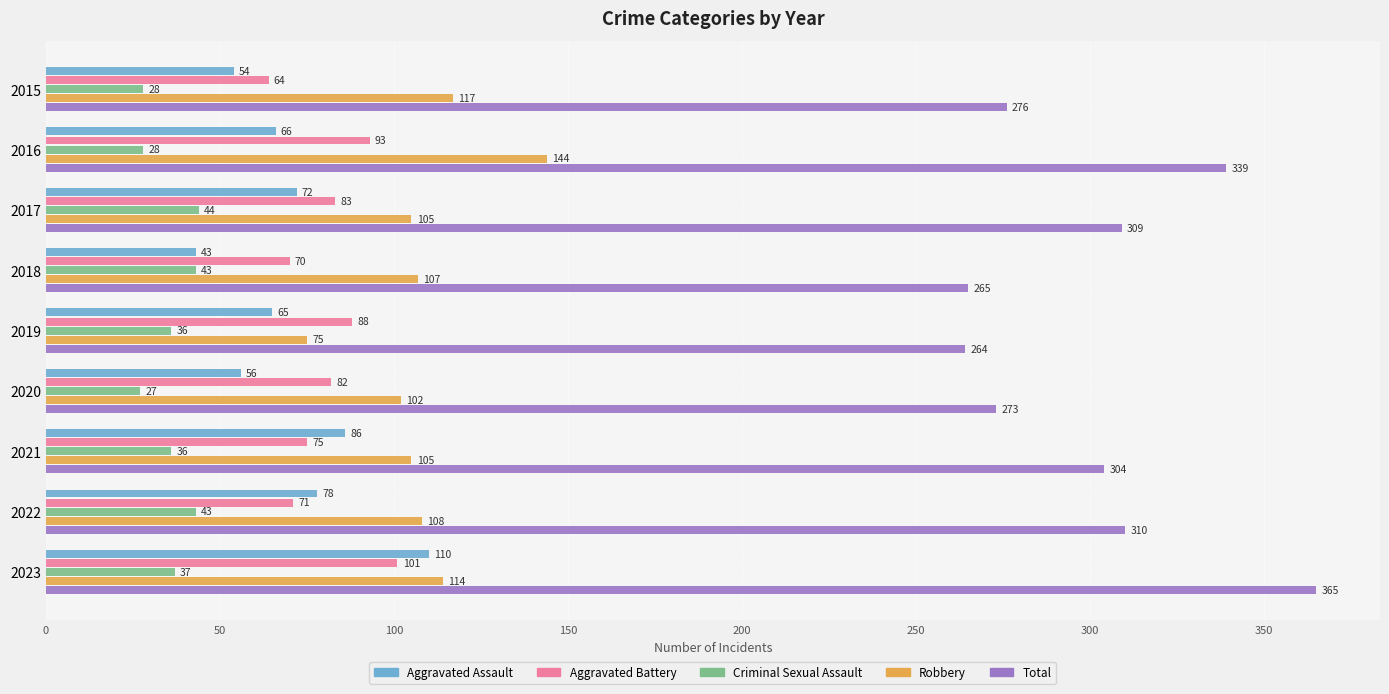

What is the difference between the second highest and minimum values in the Aggravated Battery series?

29